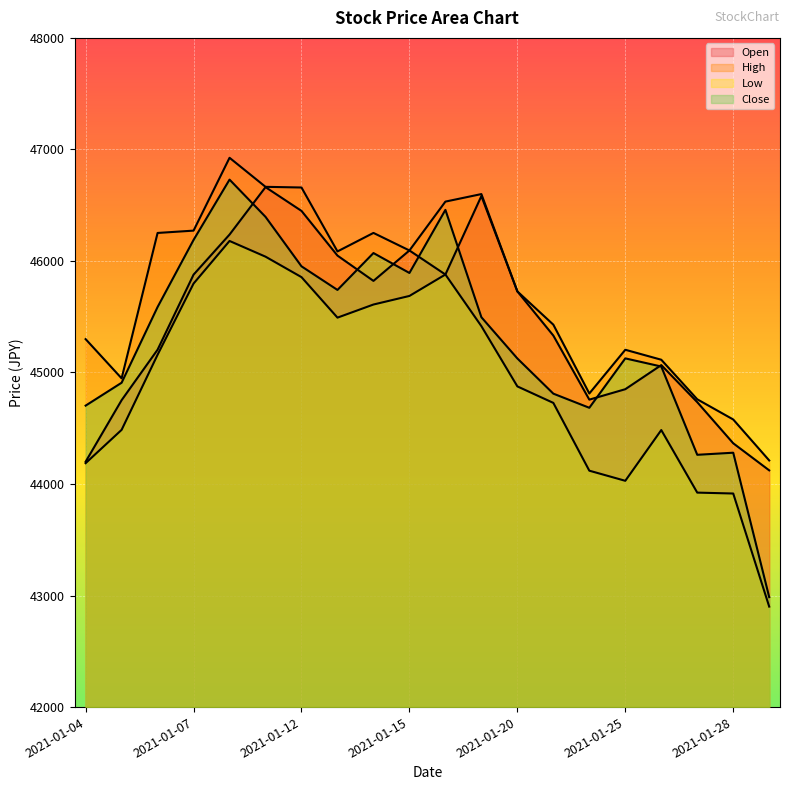

Where is High nearest to the value 45568?

2021-01-21